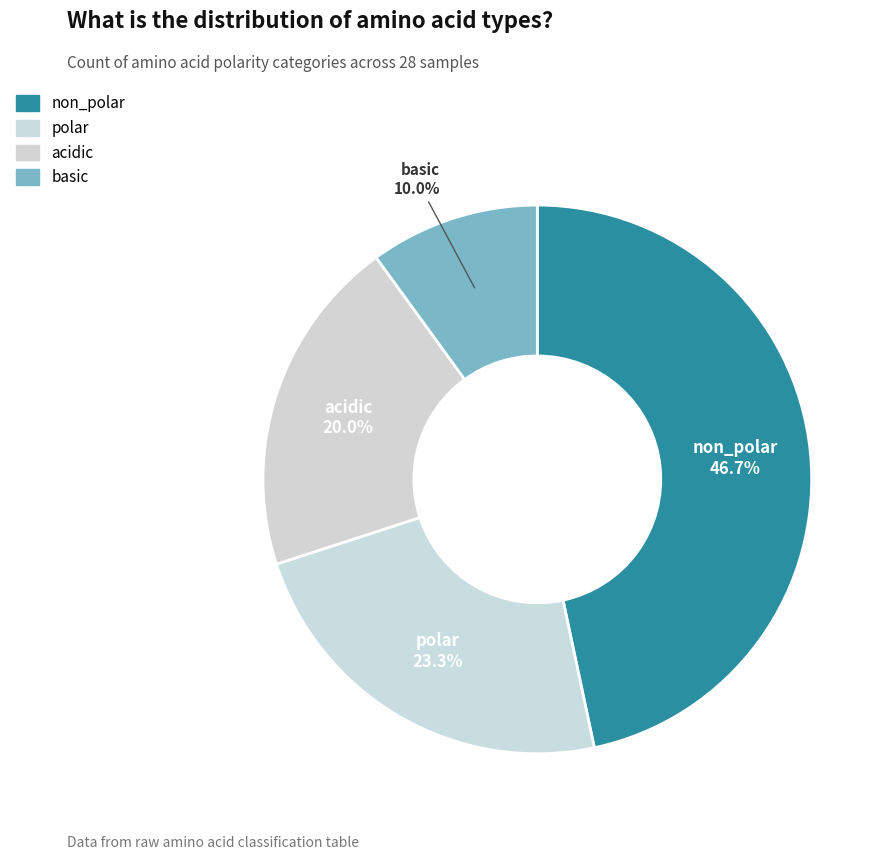

Which has a higher value, non_polar or acidic?

non_polar